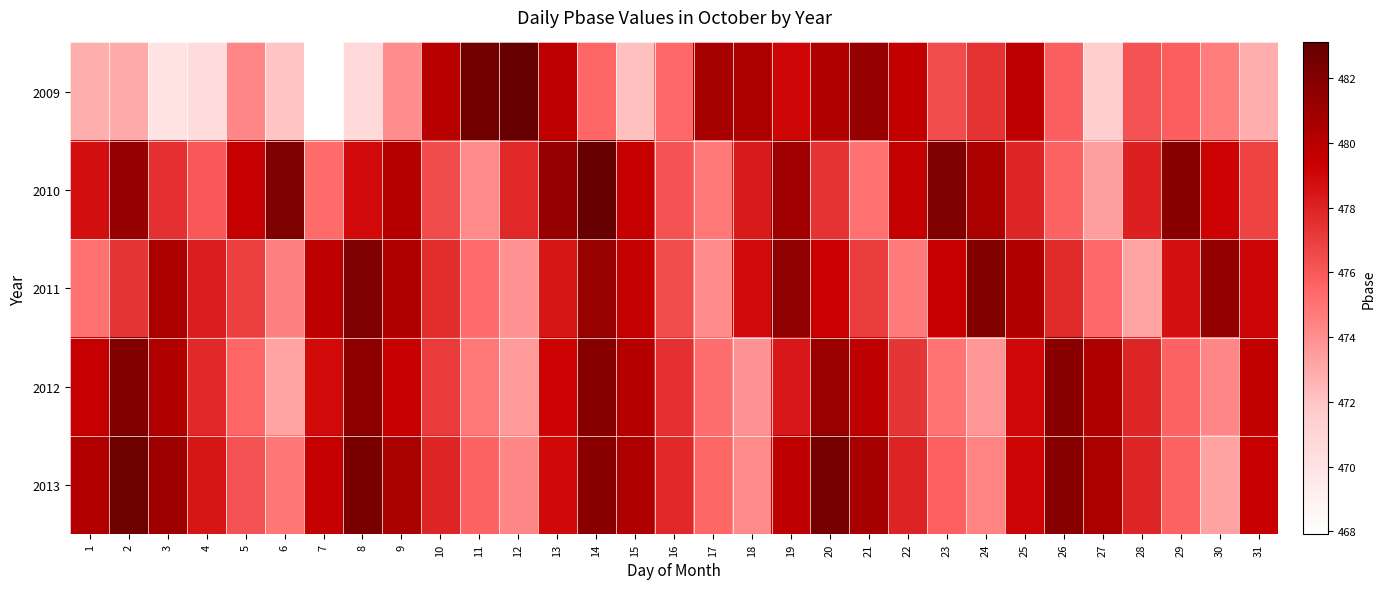

Which category has the highest value across all series?

12